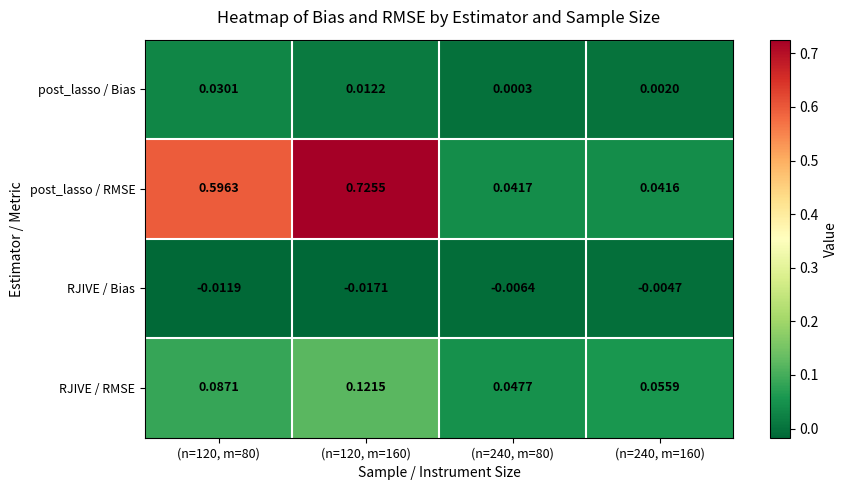

Which series has the largest total across all categories?

post_lasso / RMSE